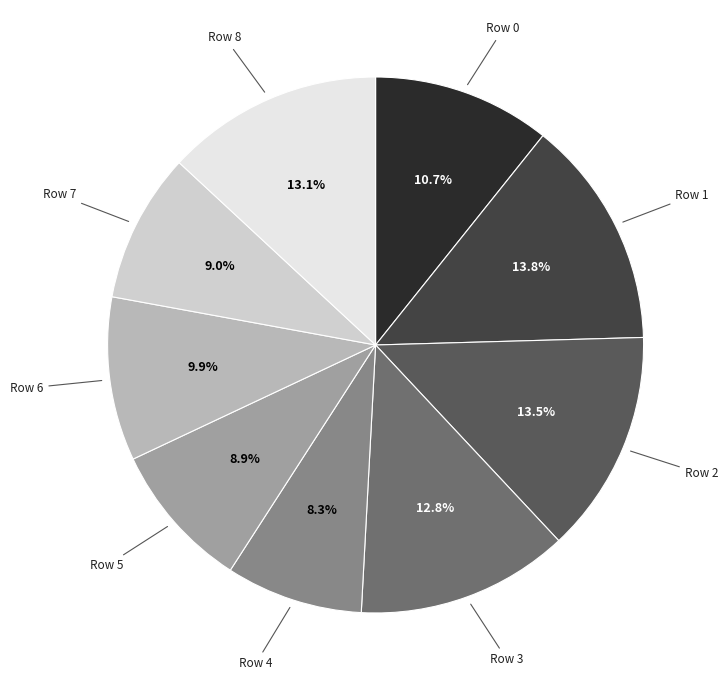

Rank the categories by value from highest to lowest.

1, 2, 8, 3, 0, 6, 7, 5, 4